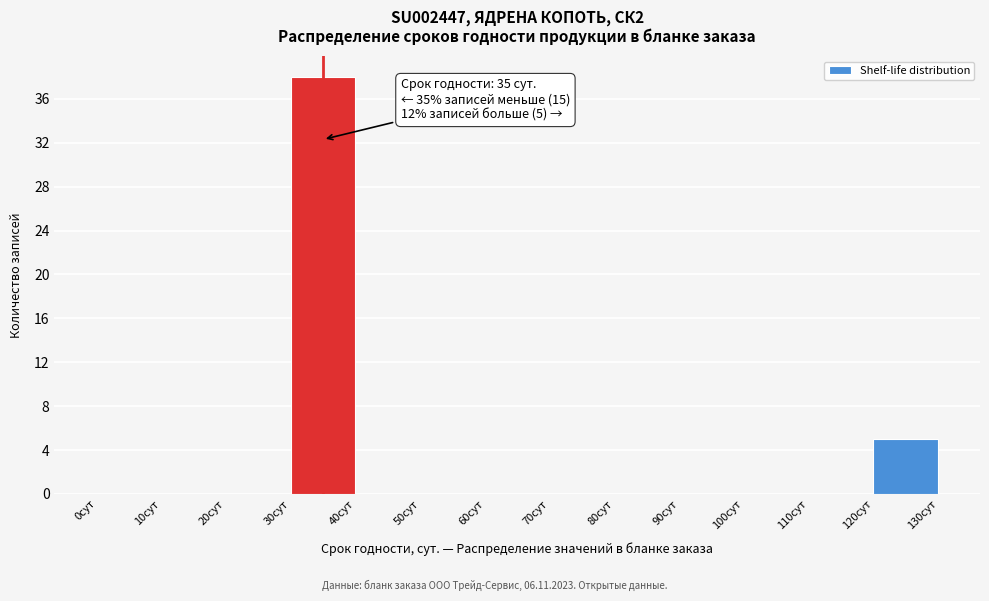

Over which range of the x-axis is the bar tallest?

30 to 40